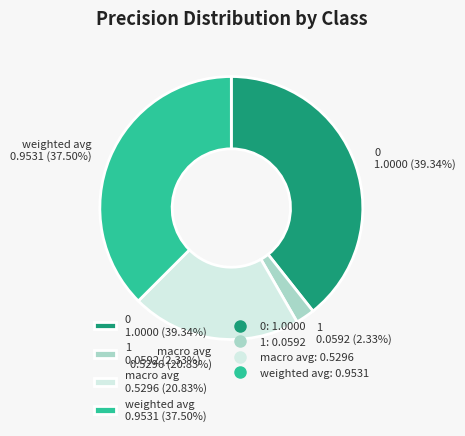

Does any single category account for the majority?

No